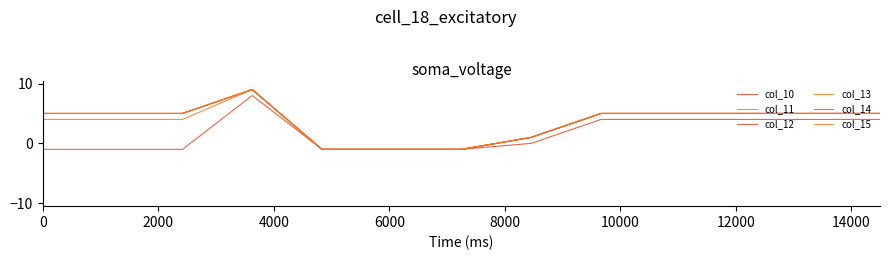

Is this an area chart (filled region under the line)?

No